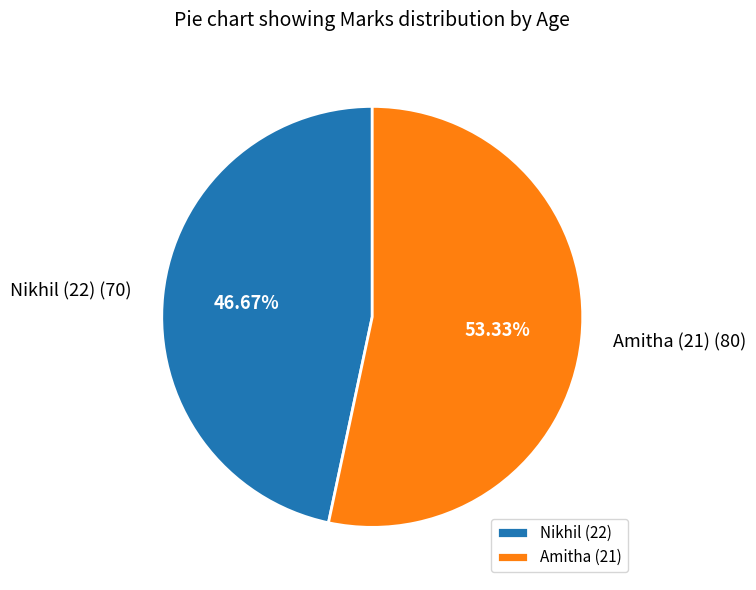

What is the ratio of the value at Amitha (21) to the value at Nikhil (22)?

1.1